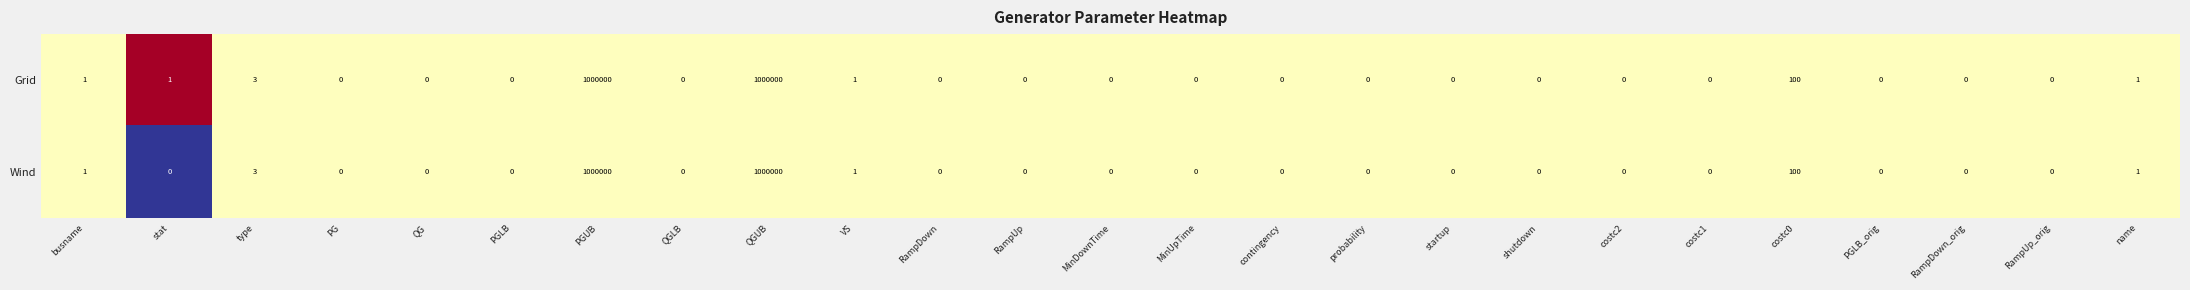

What value does the Wind series have at PGUB, to the nearest 100?

1000000